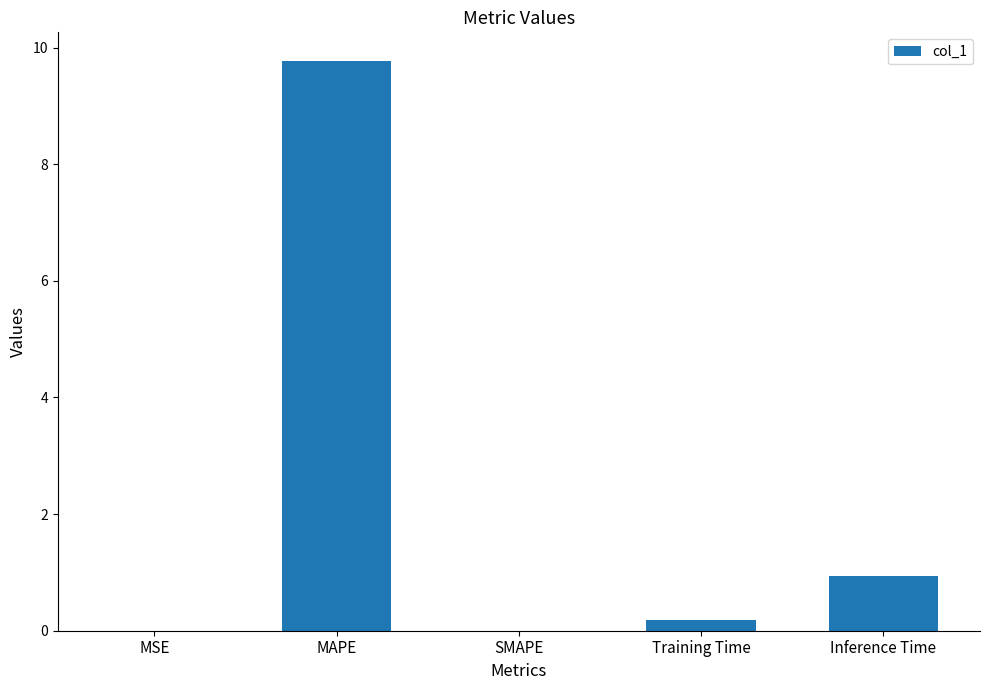

At which label is the value closest to 4?

Inference Time